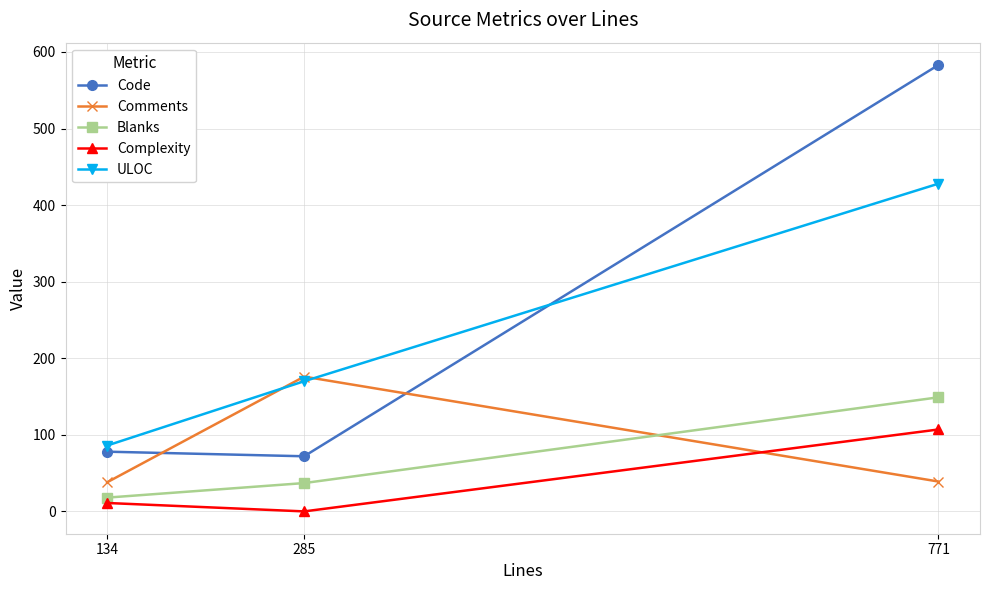

How many data points in Code are less than 78?

1